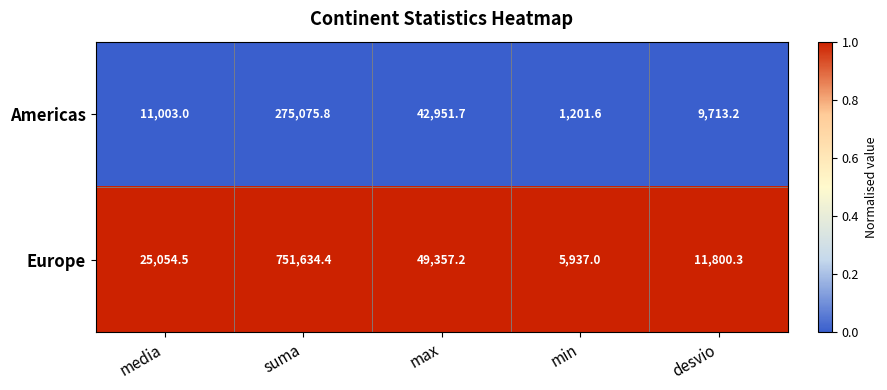

Reading left to right, extract all data points from this chart.

Americas: media=11003.0	suma=275075.8	max=42951.7	min=1201.6	desvio=9713.2
Europe: media=25054.5	suma=751634.4	max=49357.2	min=5937.0	desvio=11800.3